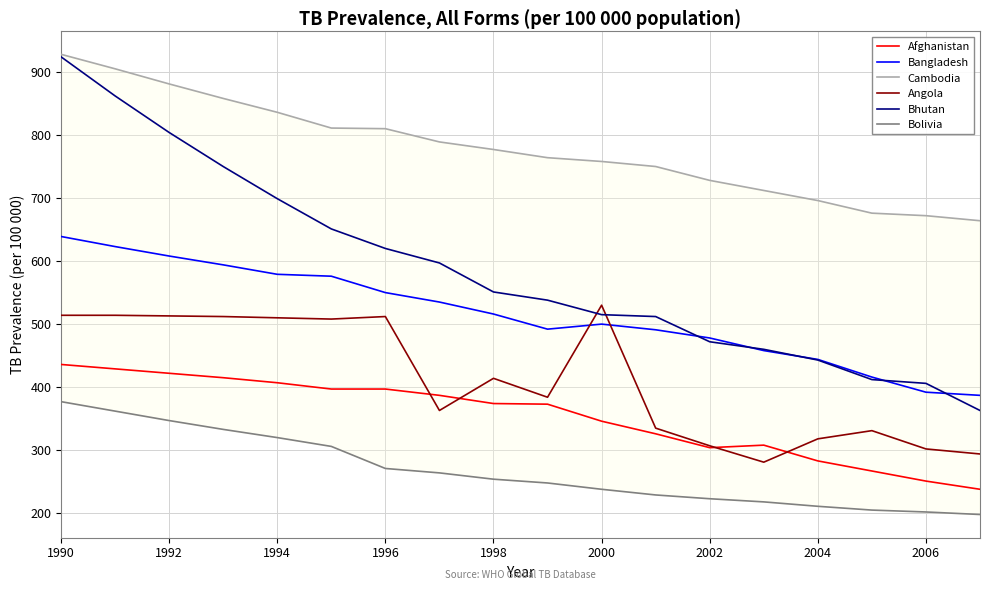

What is the lowest value of the Bhutan series?

363